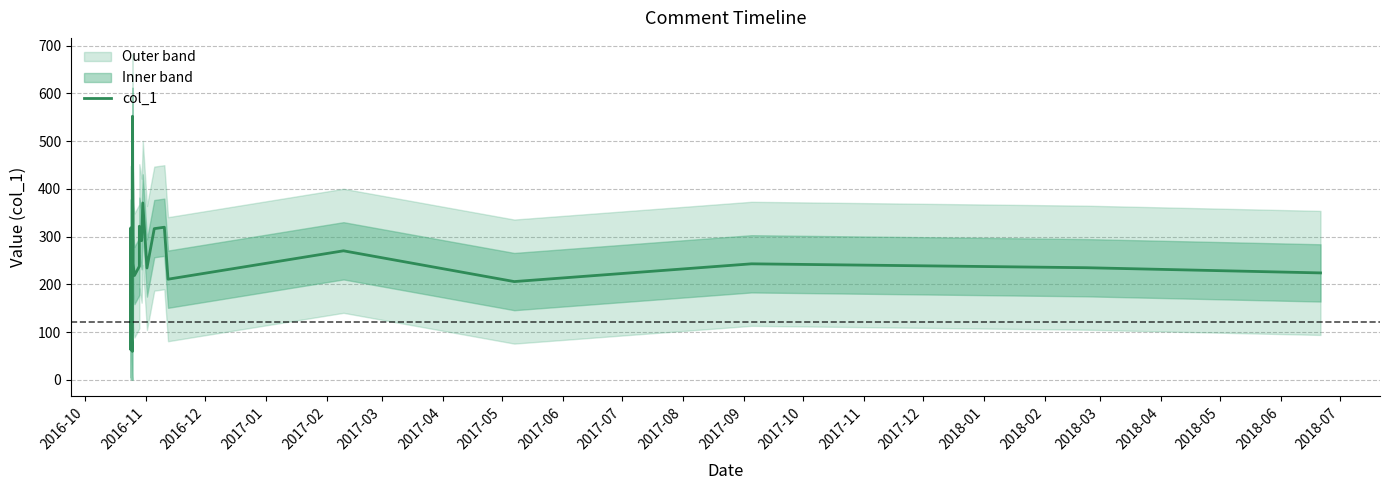

What is the smallest value displayed?

59.4